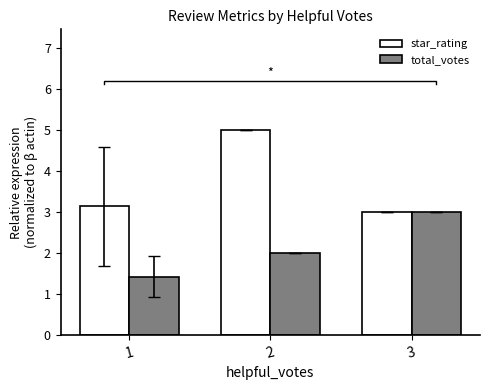

What is the sum of the star_rating values at 3 and 1?

6.1